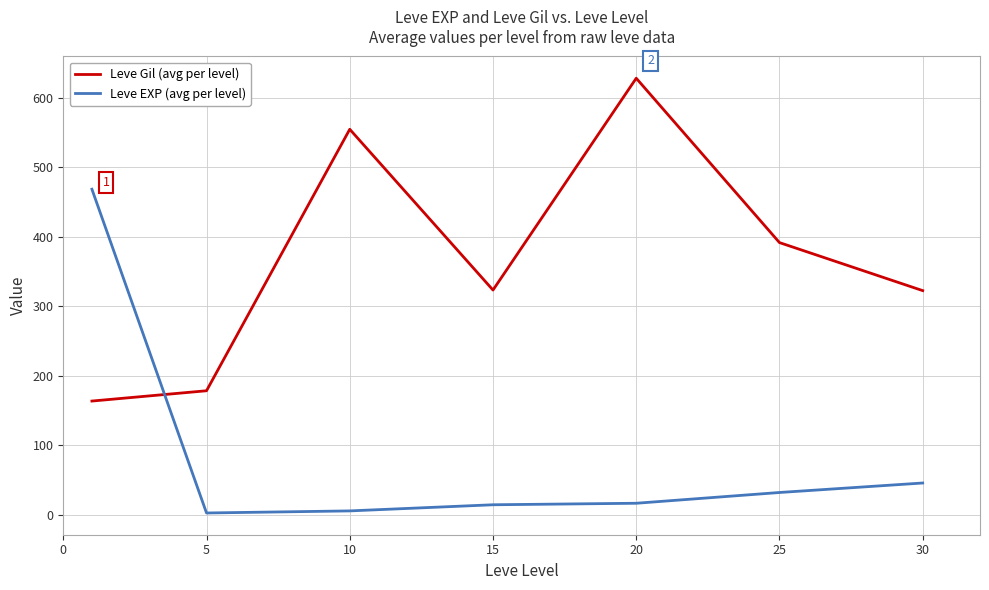

What is the maximum value shown in the chart?

628.3